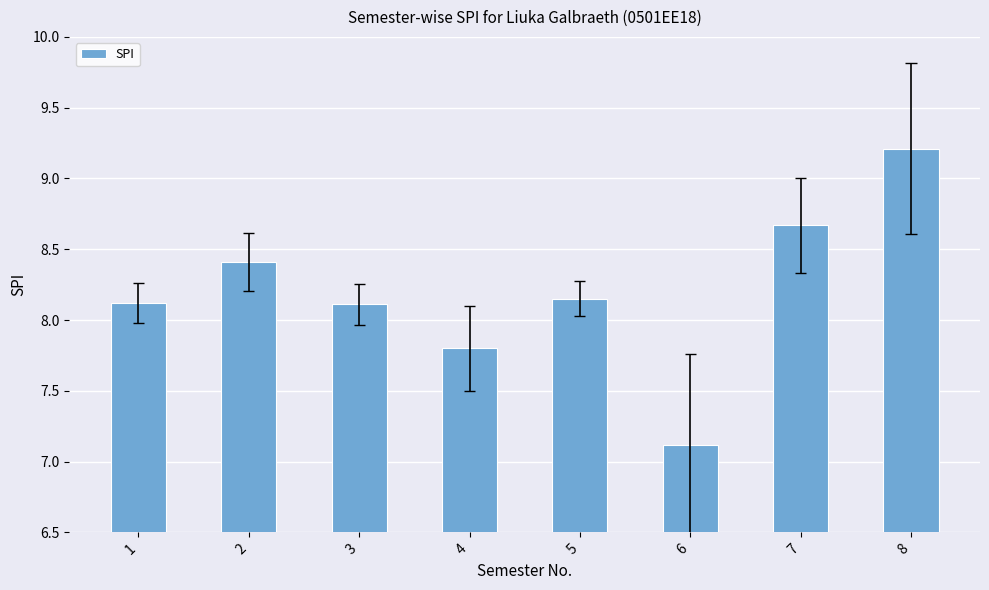

The chart shows a value of 5.9 at 2. True or false?

False